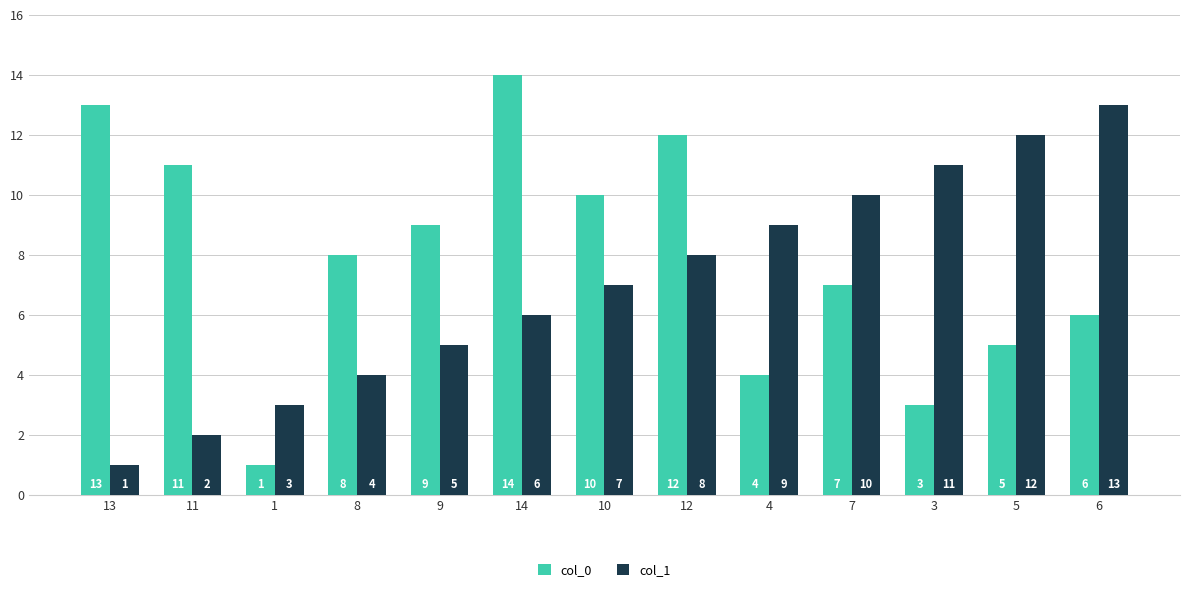

Rank the categories by col_0 value from highest to lowest.

14, 13, 12, 11, 10, 9, 8, 7, 6, 5, 4, 3, 1